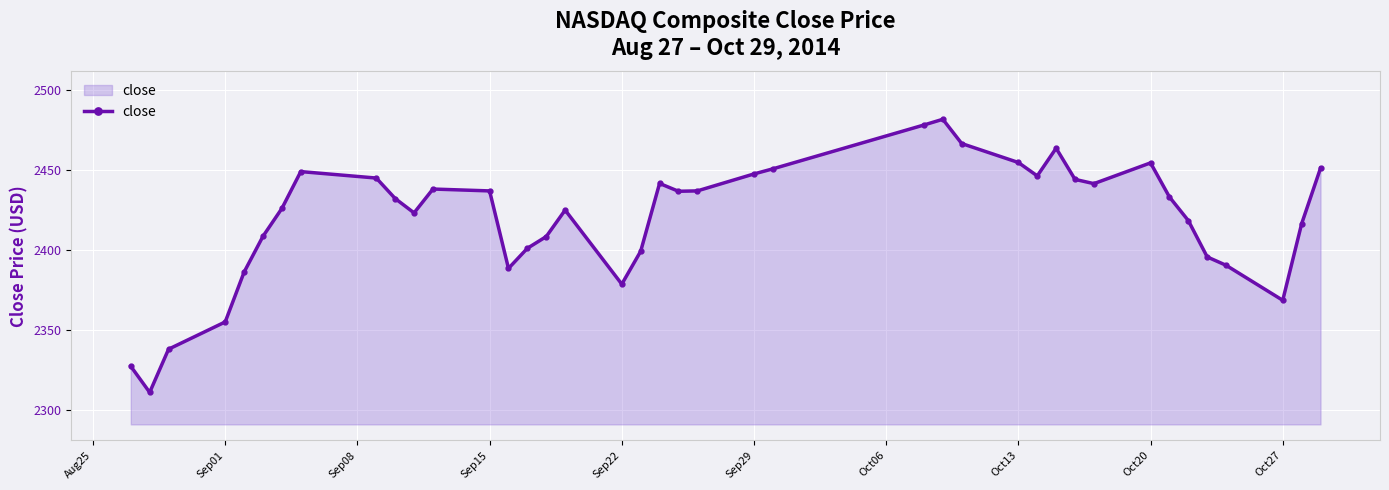

How many points are lower than both their immediate neighbors (excluding endpoints)?

8